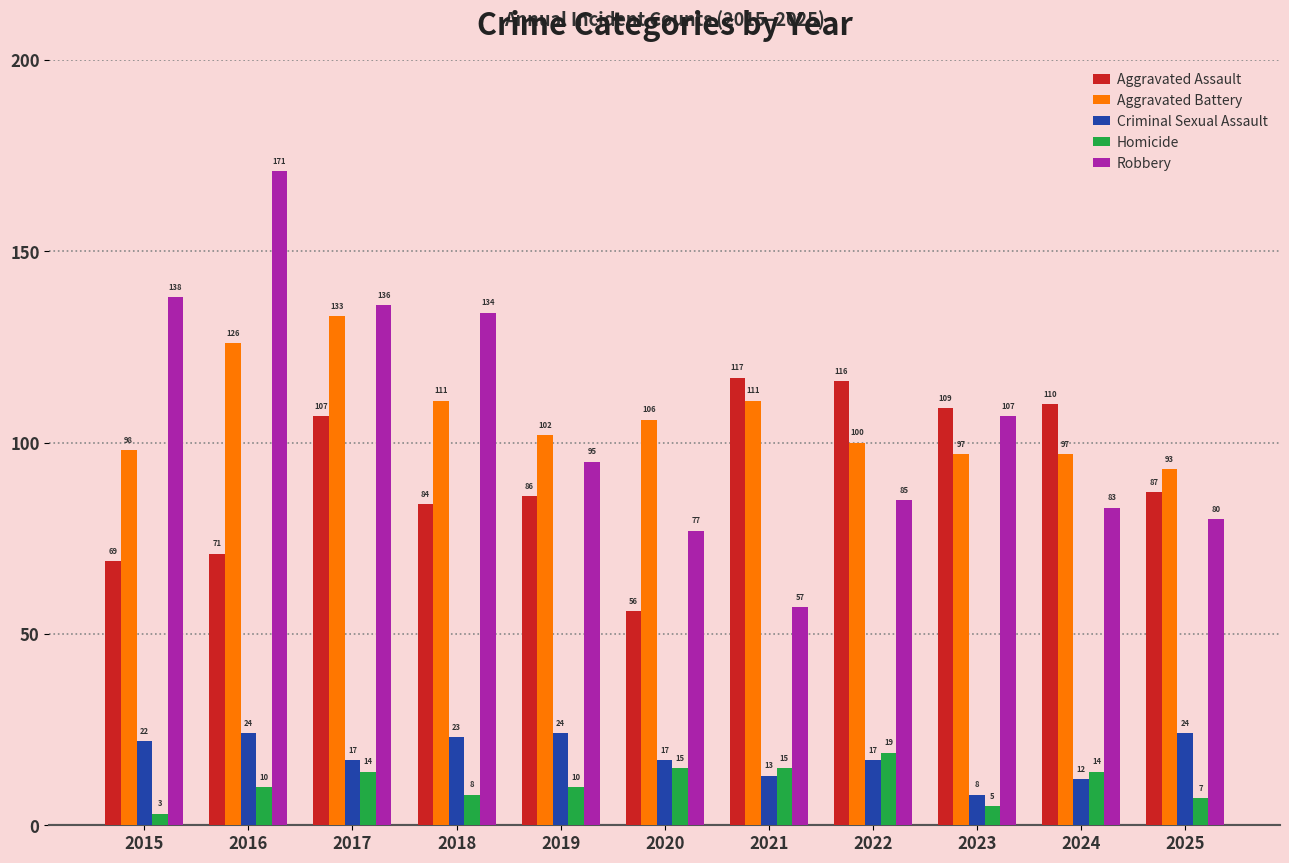

The Aggravated Assault series shows 25 at 2020. True or false?

False